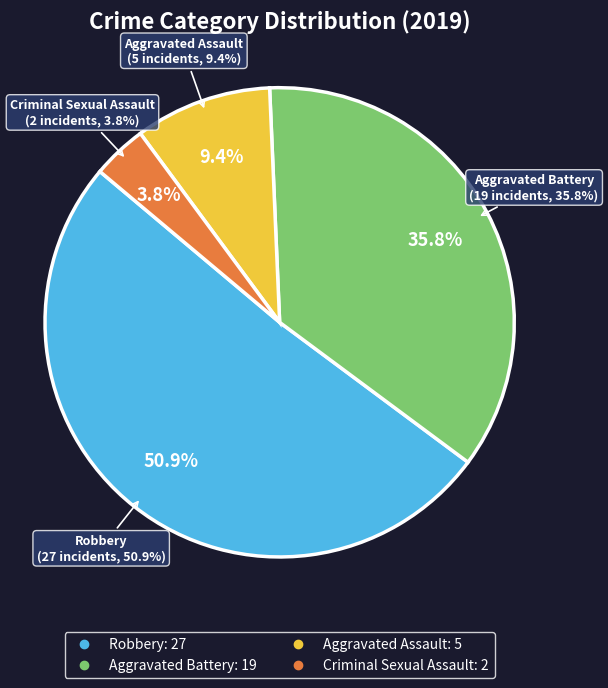

What is the total percentage of Robbery and Criminal Sexual Assault?

54.7%